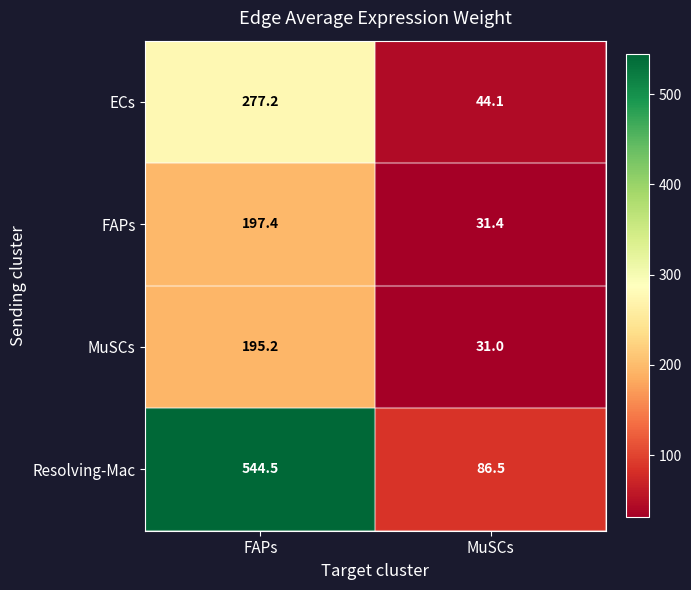

What is the maximum value for ECs?

277.2